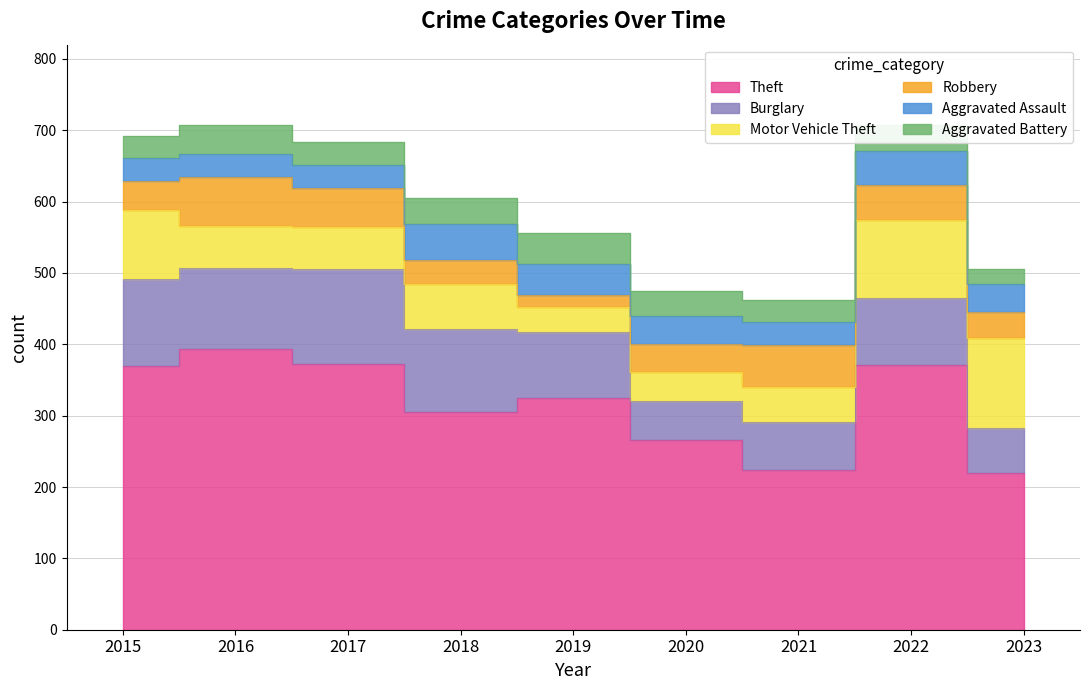

At how many categories does at least one series exceed 381?

1